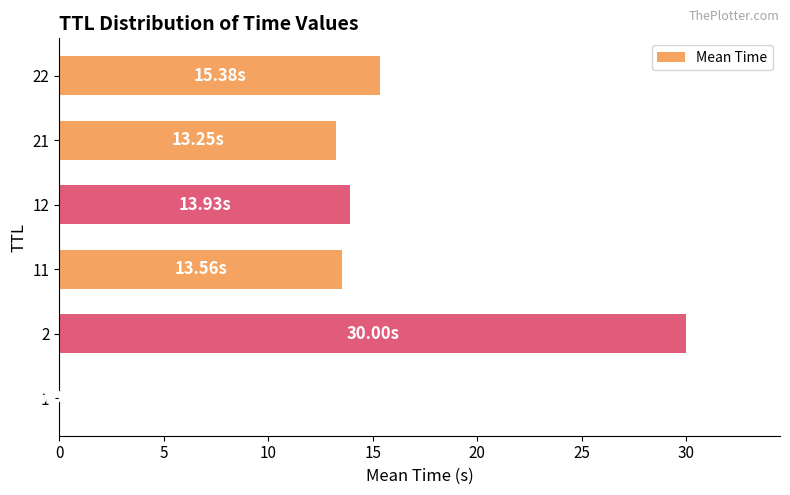

What is the sum of all values?

86.1